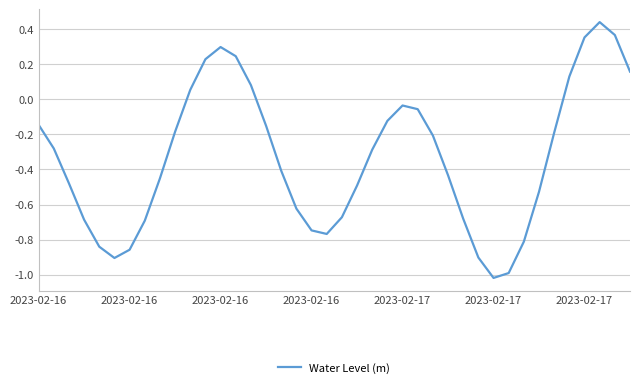

What is the difference between the maximum and minimum values?

1.5